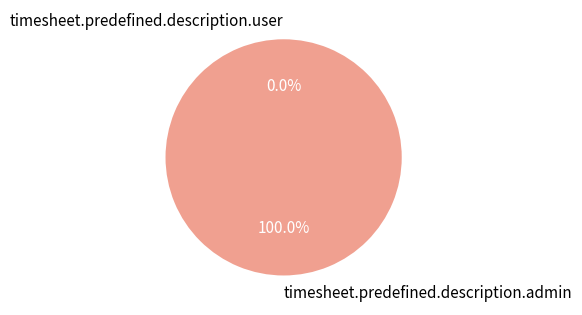

What is the majority slice?

timesheet.predefined.description.admin